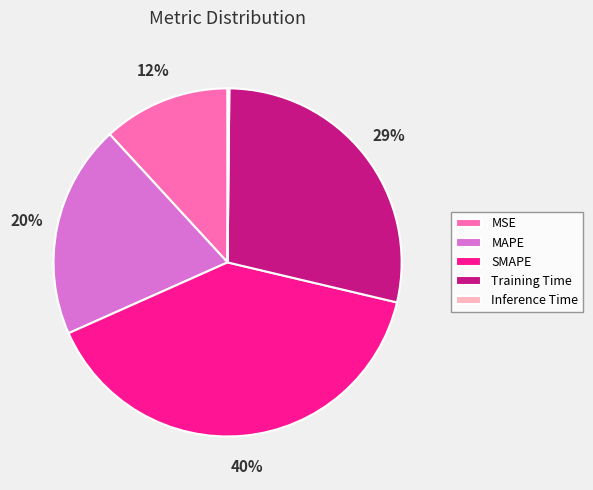

What percentage is the SMAPE slice, to the nearest percent?

40%